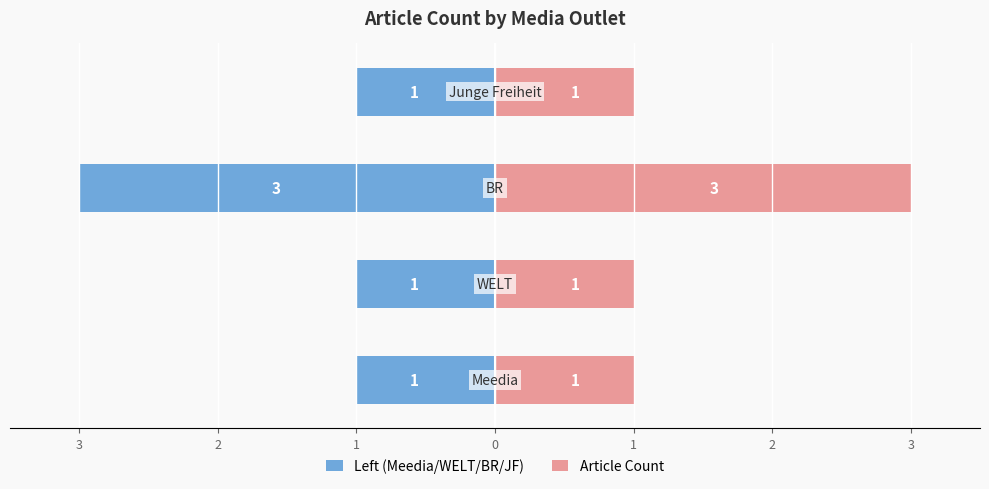

Does the chart contain any negative values?

Yes